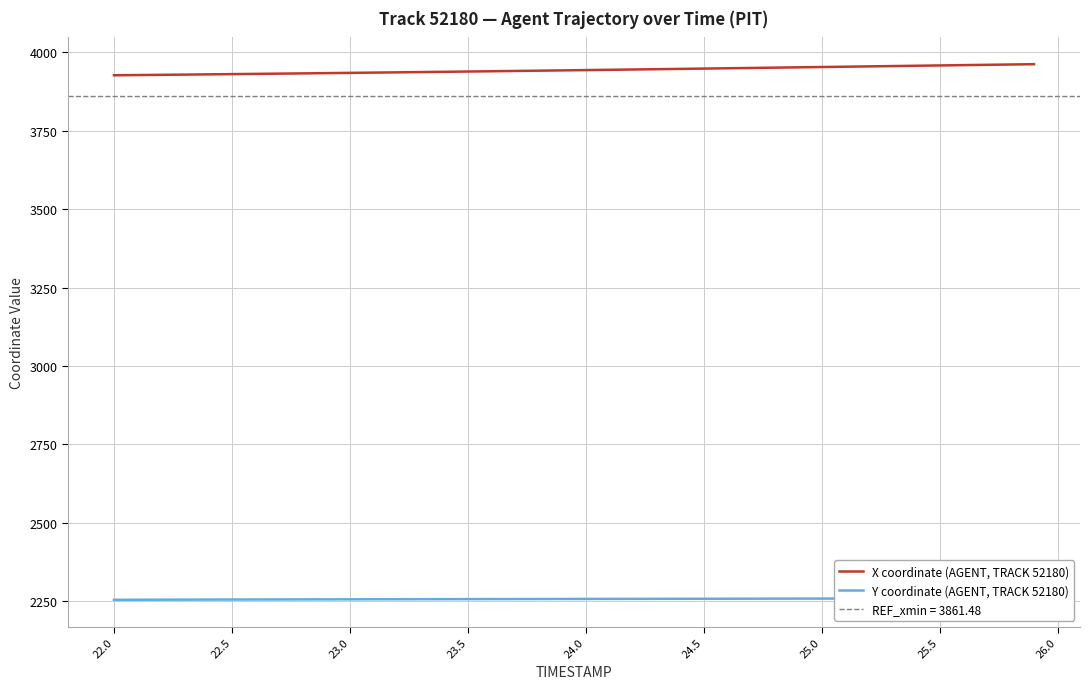

At how many categories does at least one series exceed 3906?

40